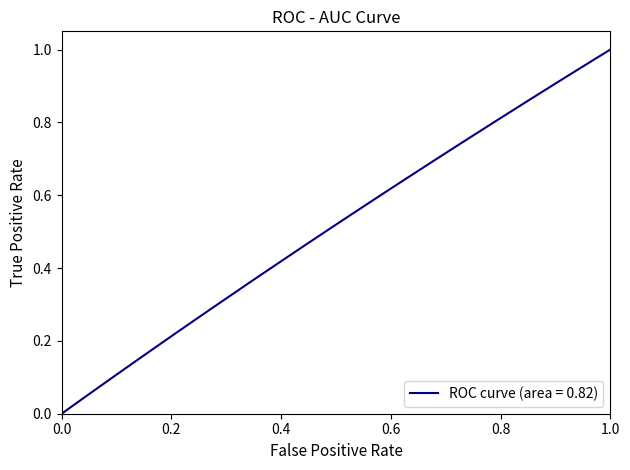

Reading left to right, transcribe all the data shown in this chart.

0.0	0.0	0.1	0.1	0.1	0.1	0.2	0.2	0.2	0.2	0.3	0.3	0.3	0.3	0.4	0.4	0.4	0.4	0.5	0.5	0.5	0.5	0.6	0.6	0.6	0.6	0.7	0.7	0.7	0.7	0.8	0.8	0.8	0.8	0.9	0.9	0.9	0.9	1.0	1.0